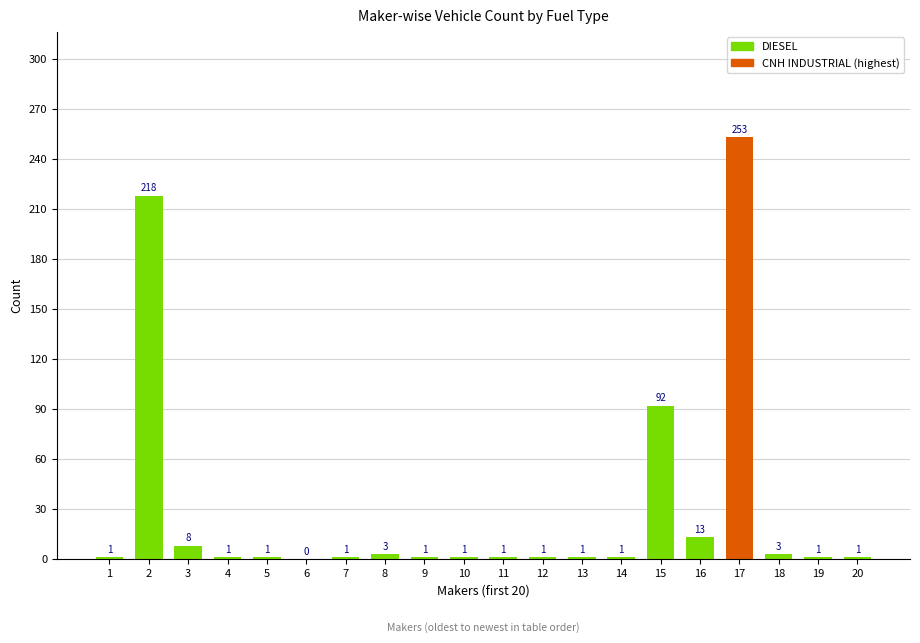

How many series are shown in this chart?

1